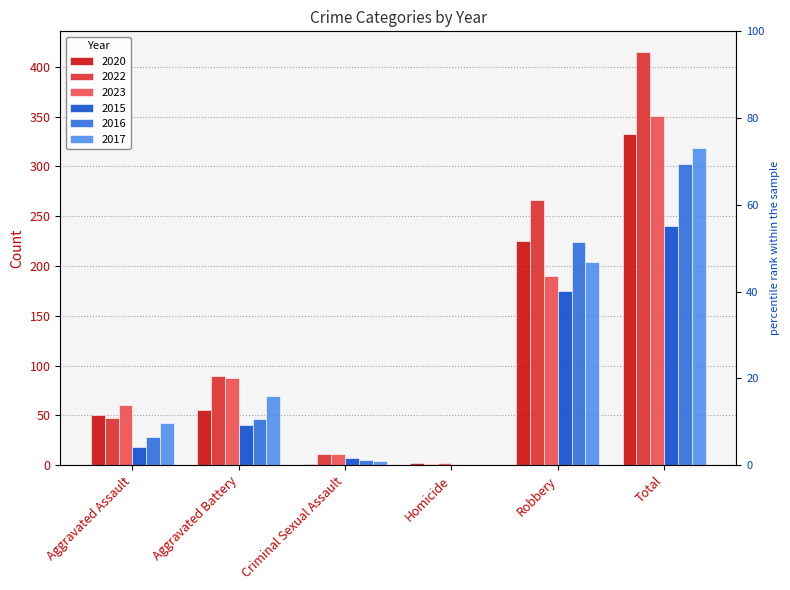

Is it true that 2022 equals 0 at Homicide?

False